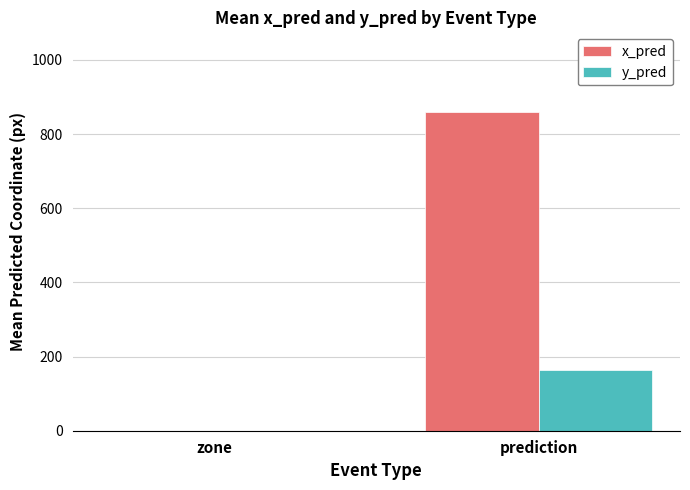

The value of y_pred at prediction is 162.8. True or false?

True